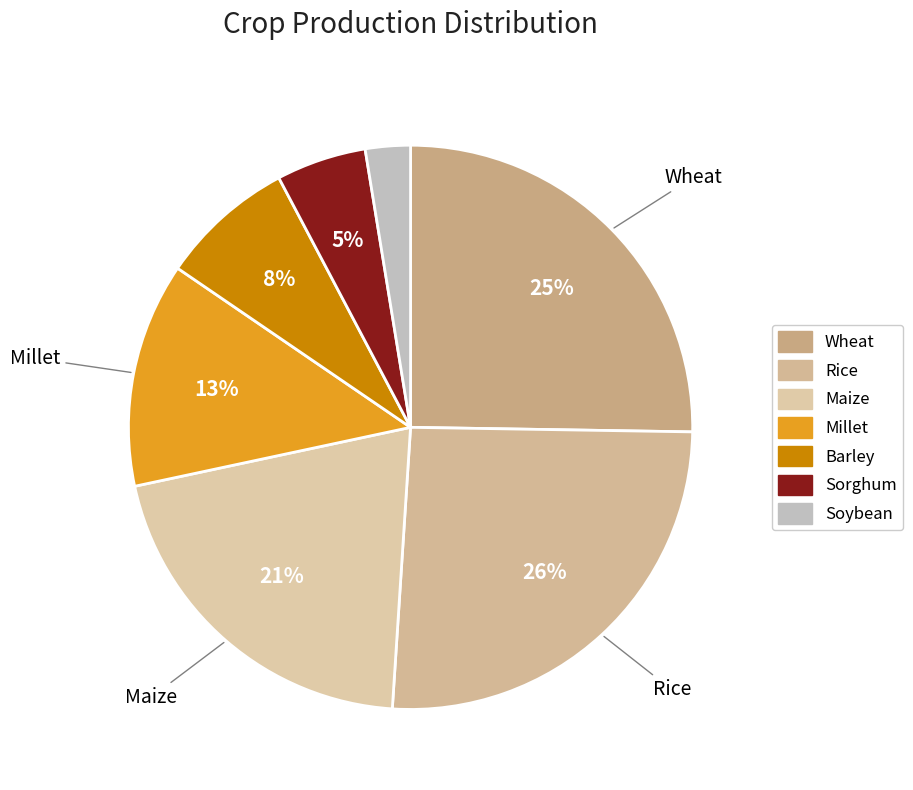

Which has a higher value, Barley or Millet?

Millet